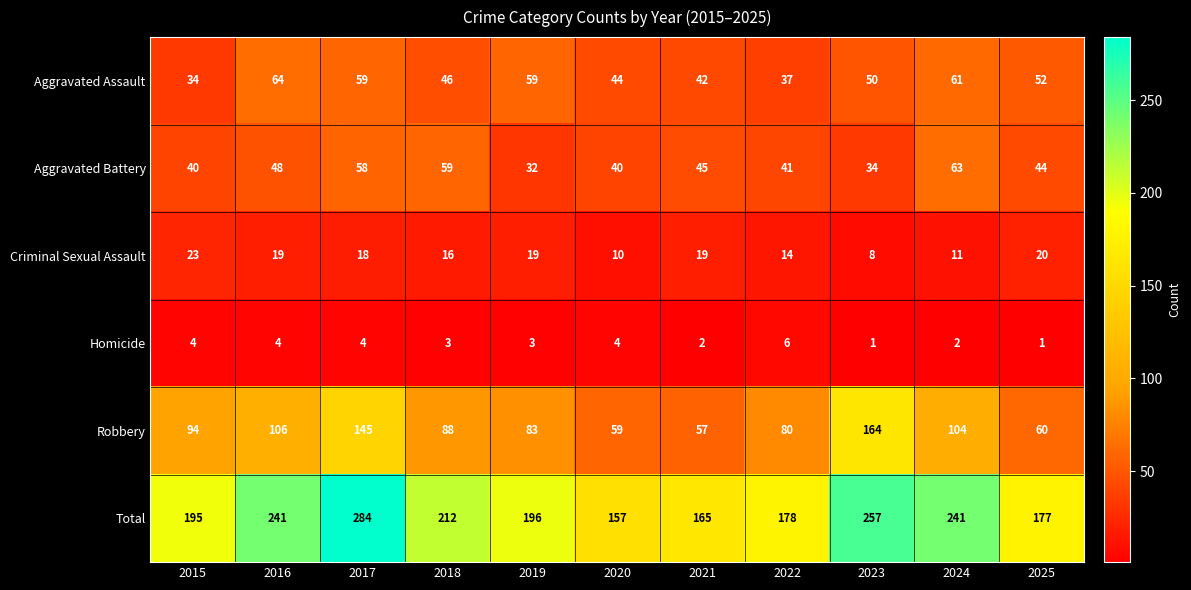

At how many categories does at least one series exceed 140?

11